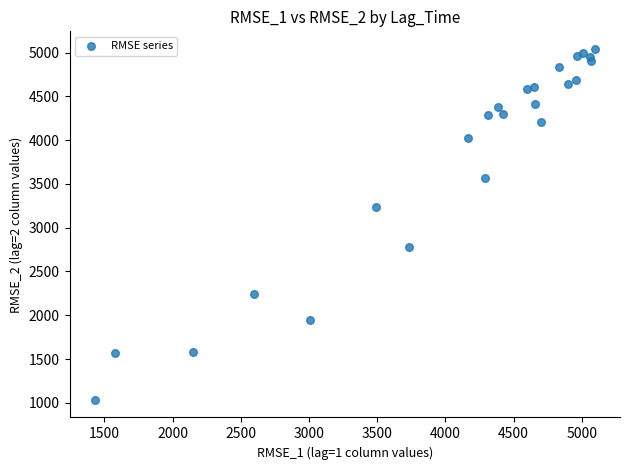

What is the range of X values (max minus min)?

3666.9